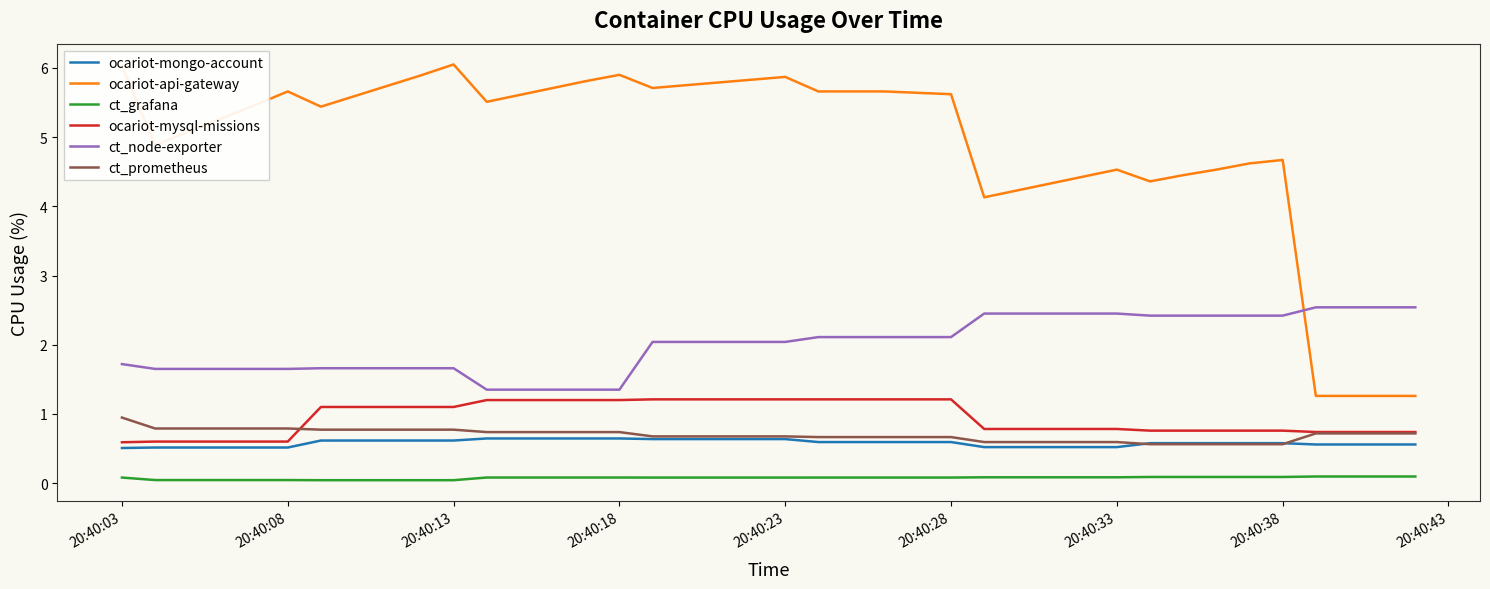

True or false: ocariot-mysql-missions and ocariot-api-gateway cross at least once.

False